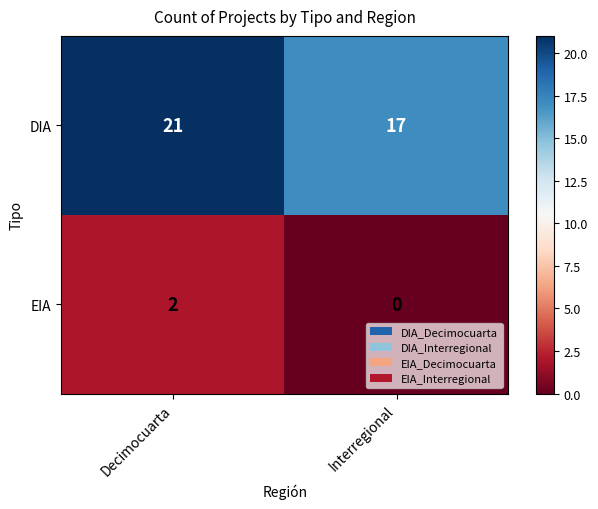

What is the difference between the maximum and minimum values in the DIA series?

4